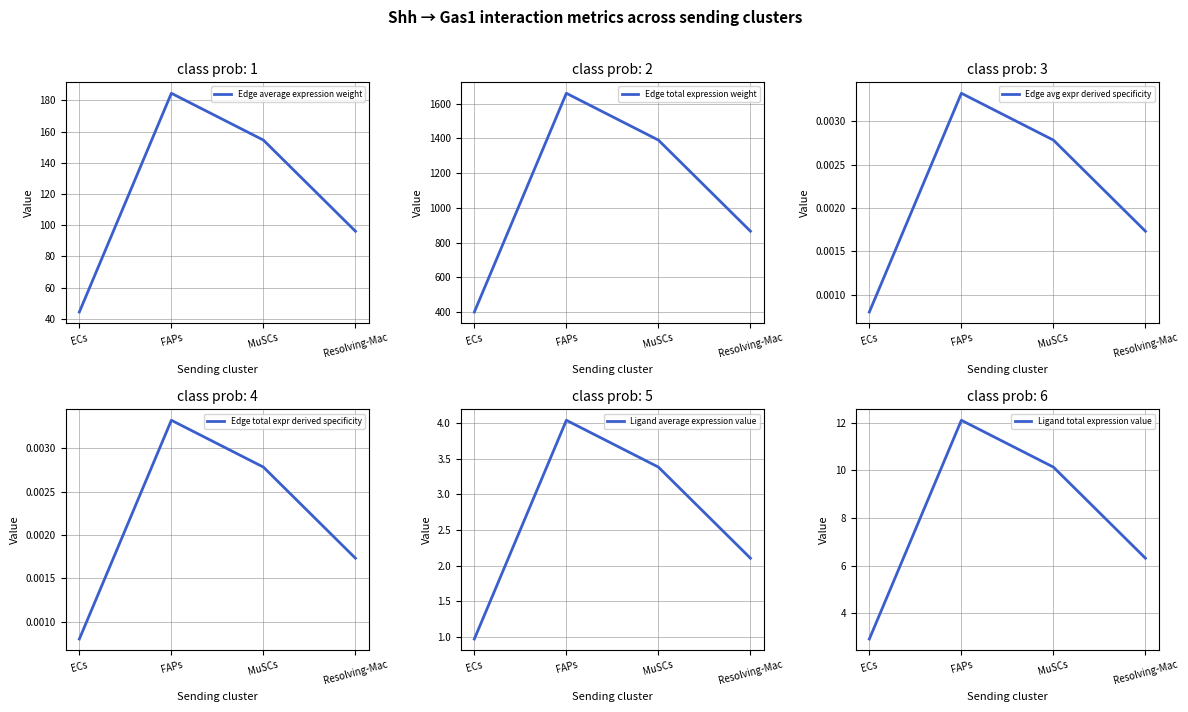

Is it true that Ligand total expression value equals 2.9 at ECs?

True